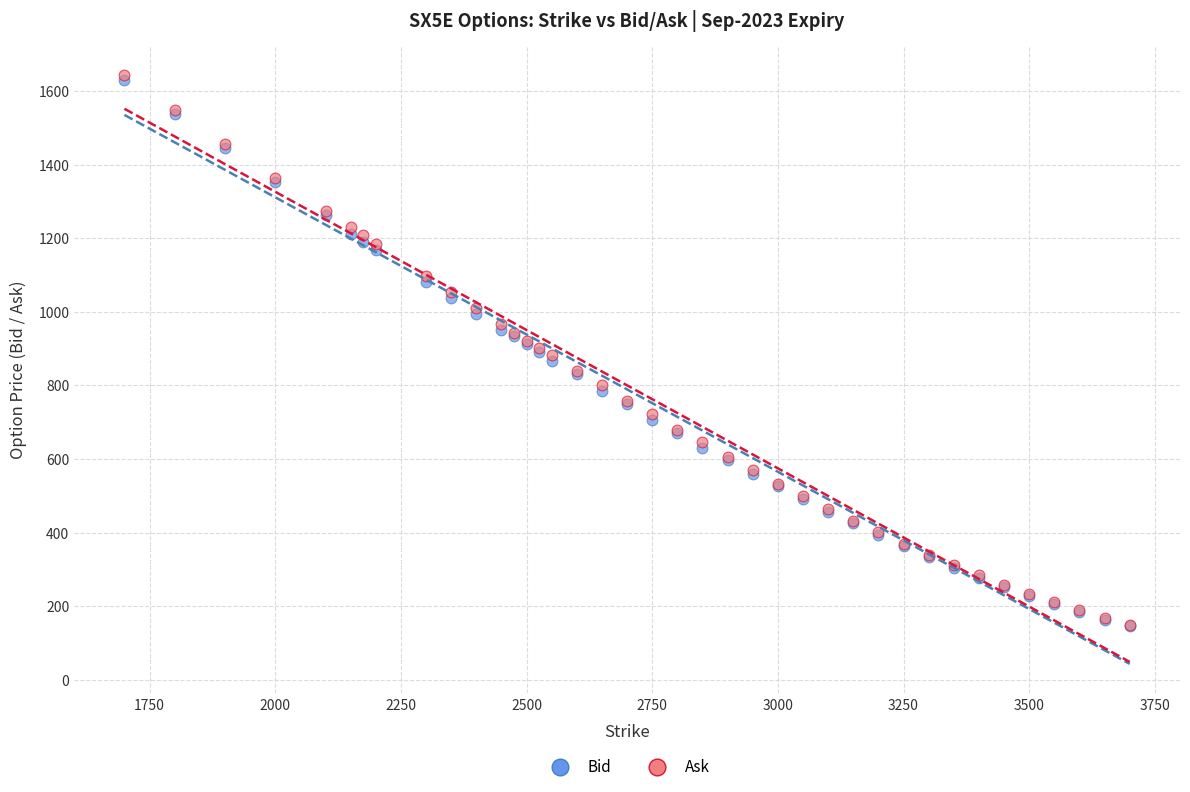

What are all the series names shown in the legend?

Bid, Ask